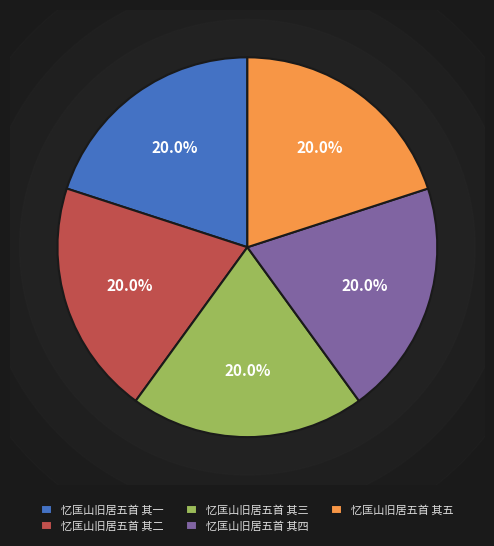

To the nearest percent, what percentage of the pie is 忆匡山旧居五首 其三?

20%